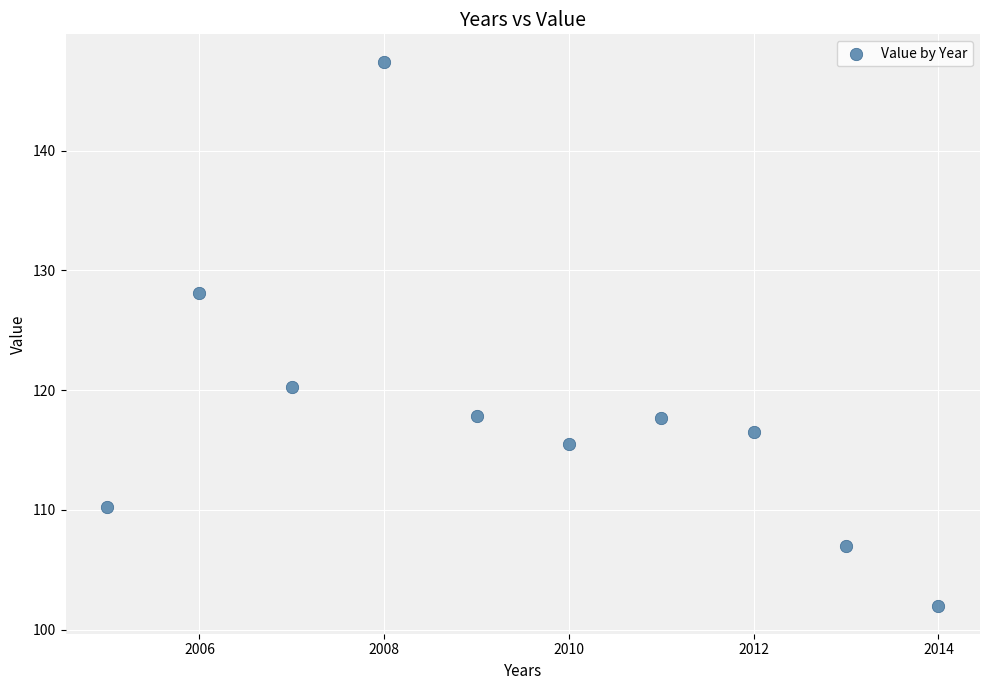

What is the average Y value?

118.3